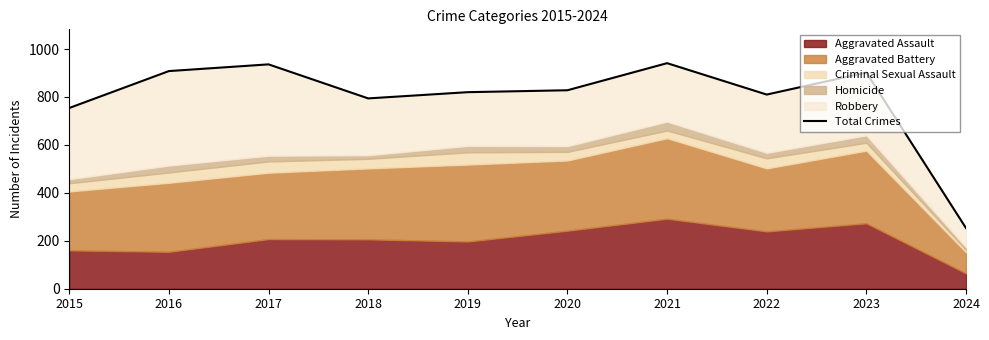

What is the average value?

795